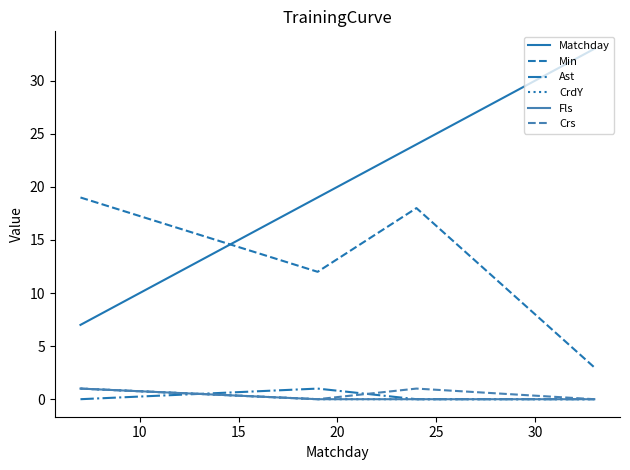

Does the chart display data point markers on the line(s)?

No